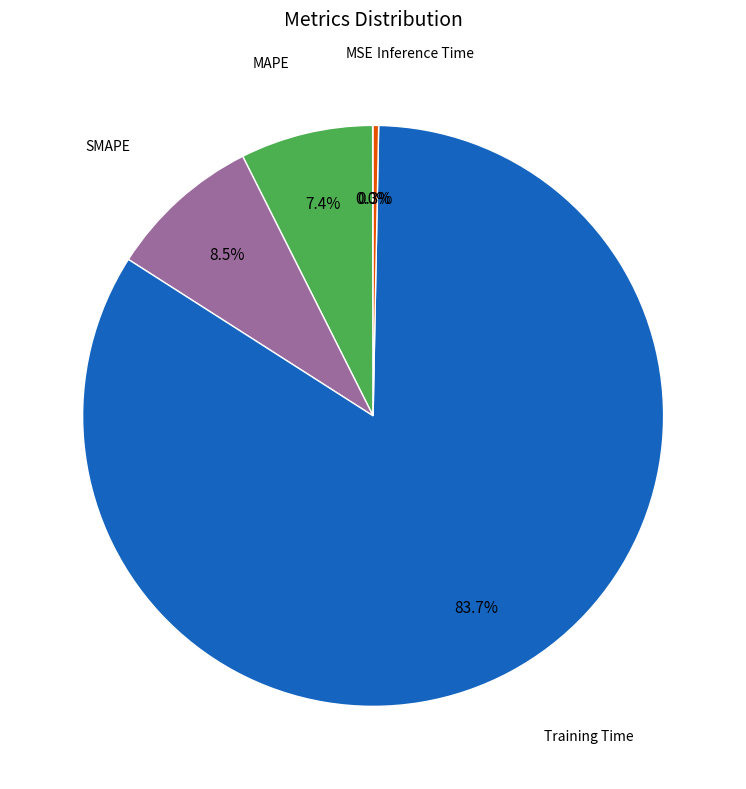

Is there a majority slice in this chart?

Yes